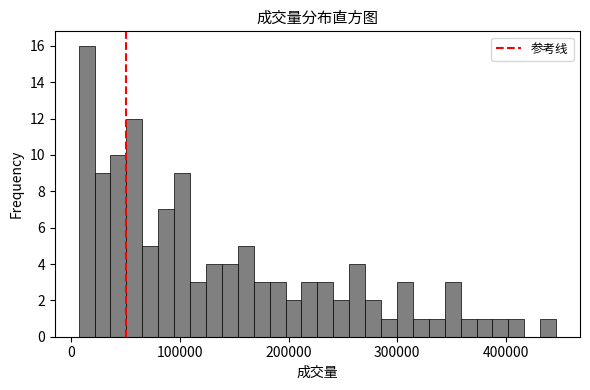

Around what value on the x-axis is the tallest bar? Give the approximate position of its centre, as read against the axis.

10000